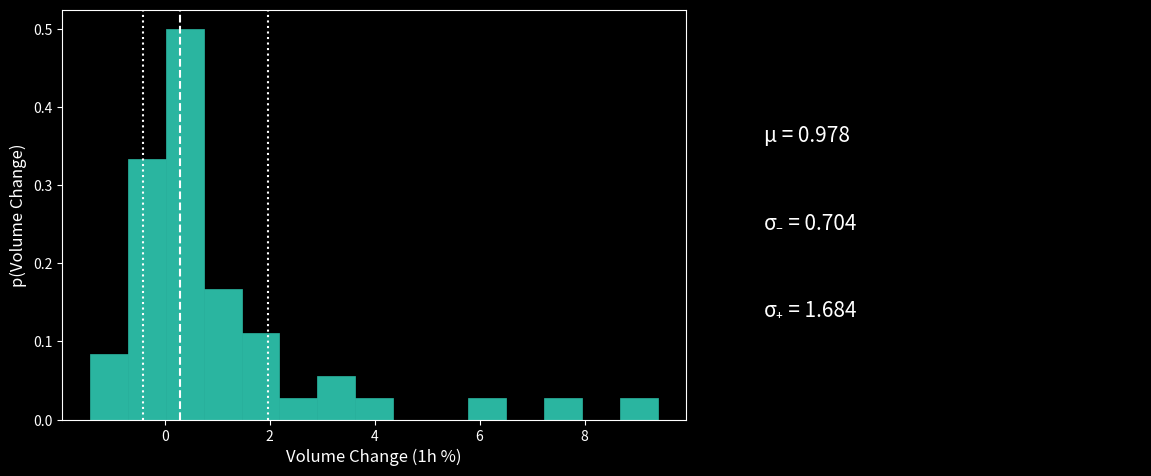

Read against the x-axis, roughly where is the centre of the tallest bar?

0.4